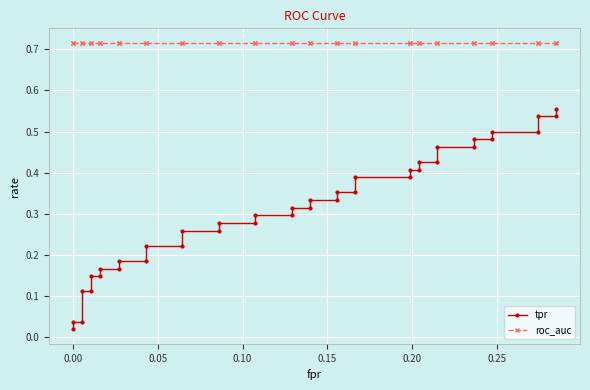

True or false: roc_auc has more than 2 points higher than both neighbors.

False